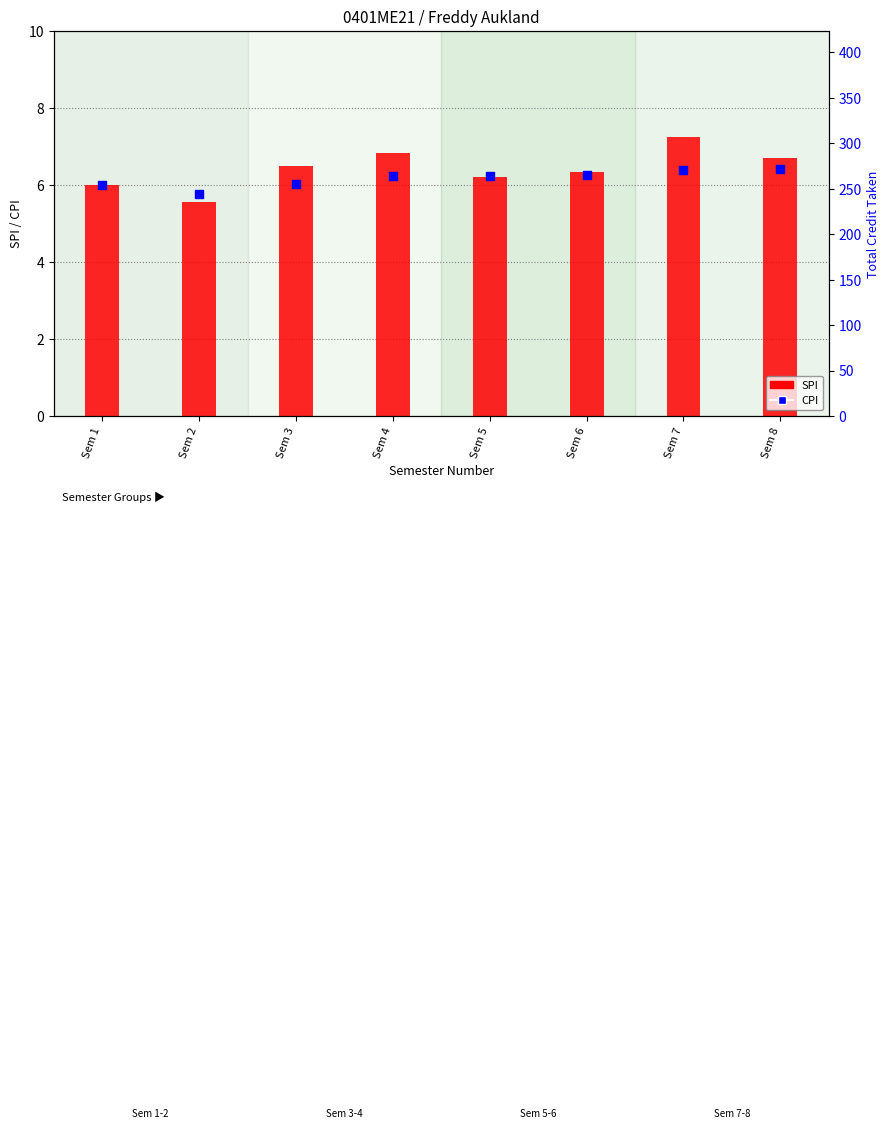

Is the value of SPI at Sem 1 greater than the value of CPI at Sem 1?

No